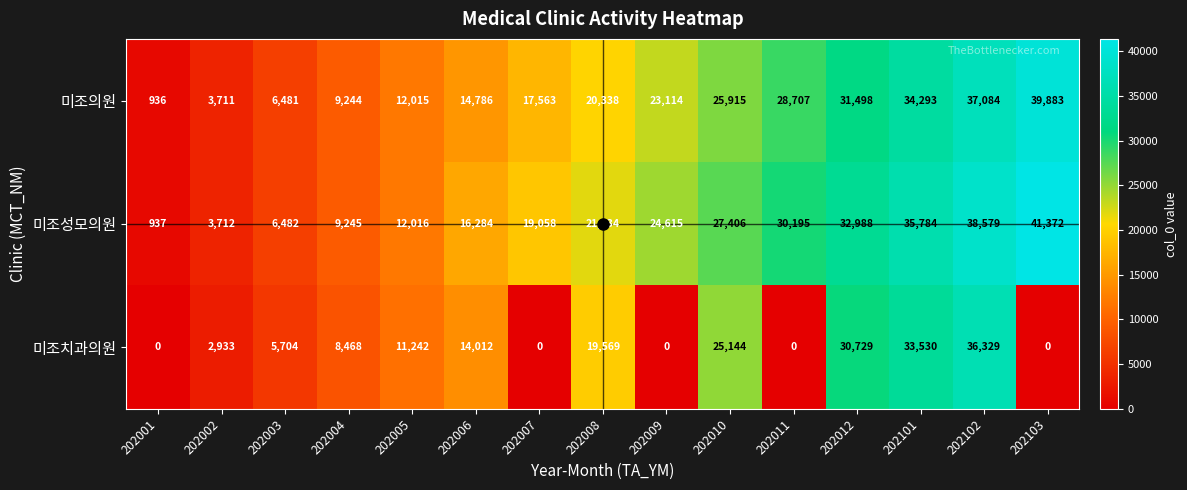

Where is 미조치과의원 nearest to the value 18164?

202008